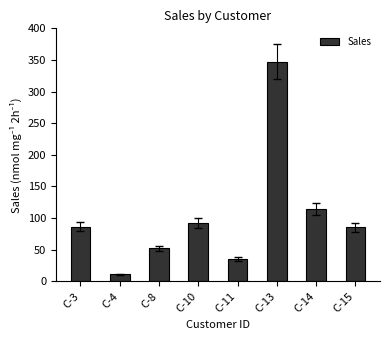

What is the smallest value displayed?

11